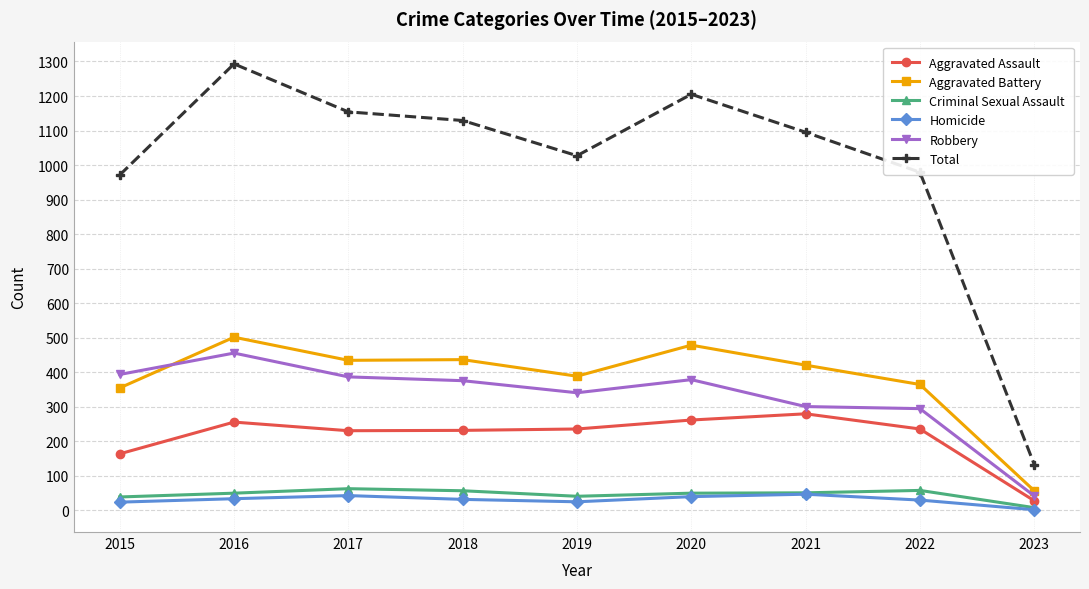

Where is the first local maximum for Total?

2016